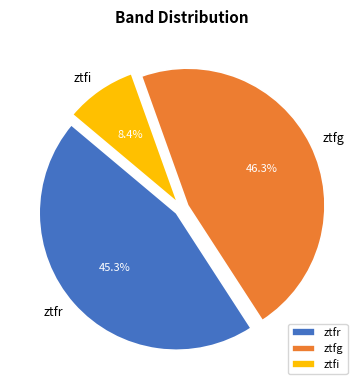

How many slices are in this pie chart?

3